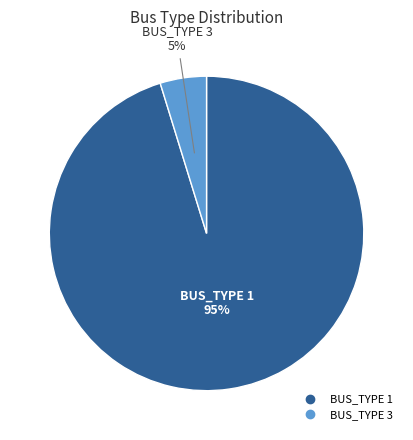

Rank the categories by value from lowest to highest.

BUS_TYPE 3, BUS_TYPE 1